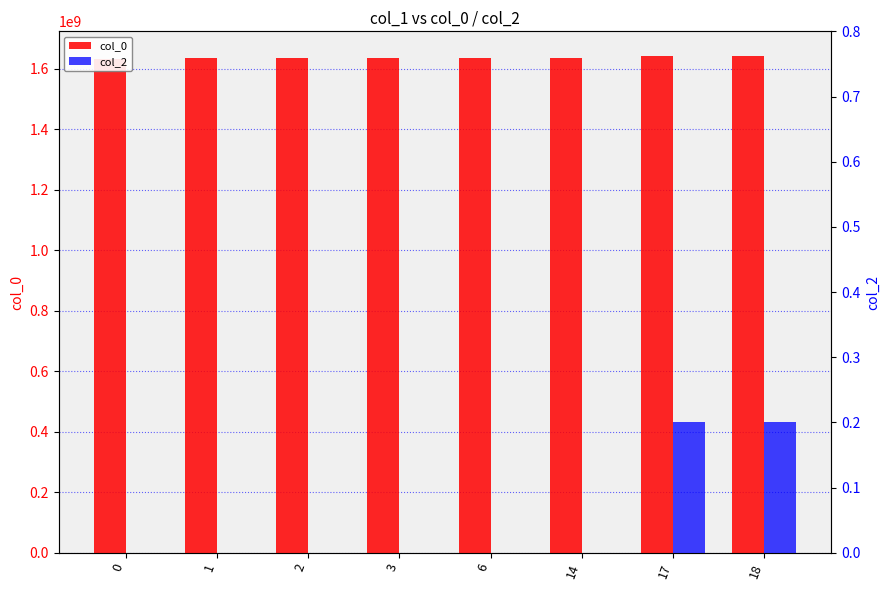

Reading left to right, list all the values displayed in this chart.

col_0: 1632832705.0	1635955597.0	1636042001.0	1636049187.0	1636124817.0	1636128384.0	1641438558.2	1640773228.6
col_2: 0.0	0.0	0.0	0.0	0.0	0.0	0.2	0.2